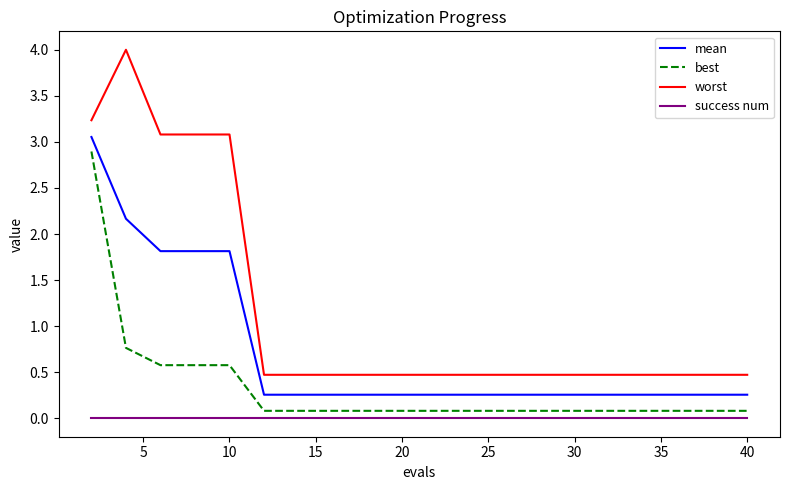

Which series has the largest total across all categories?

worst